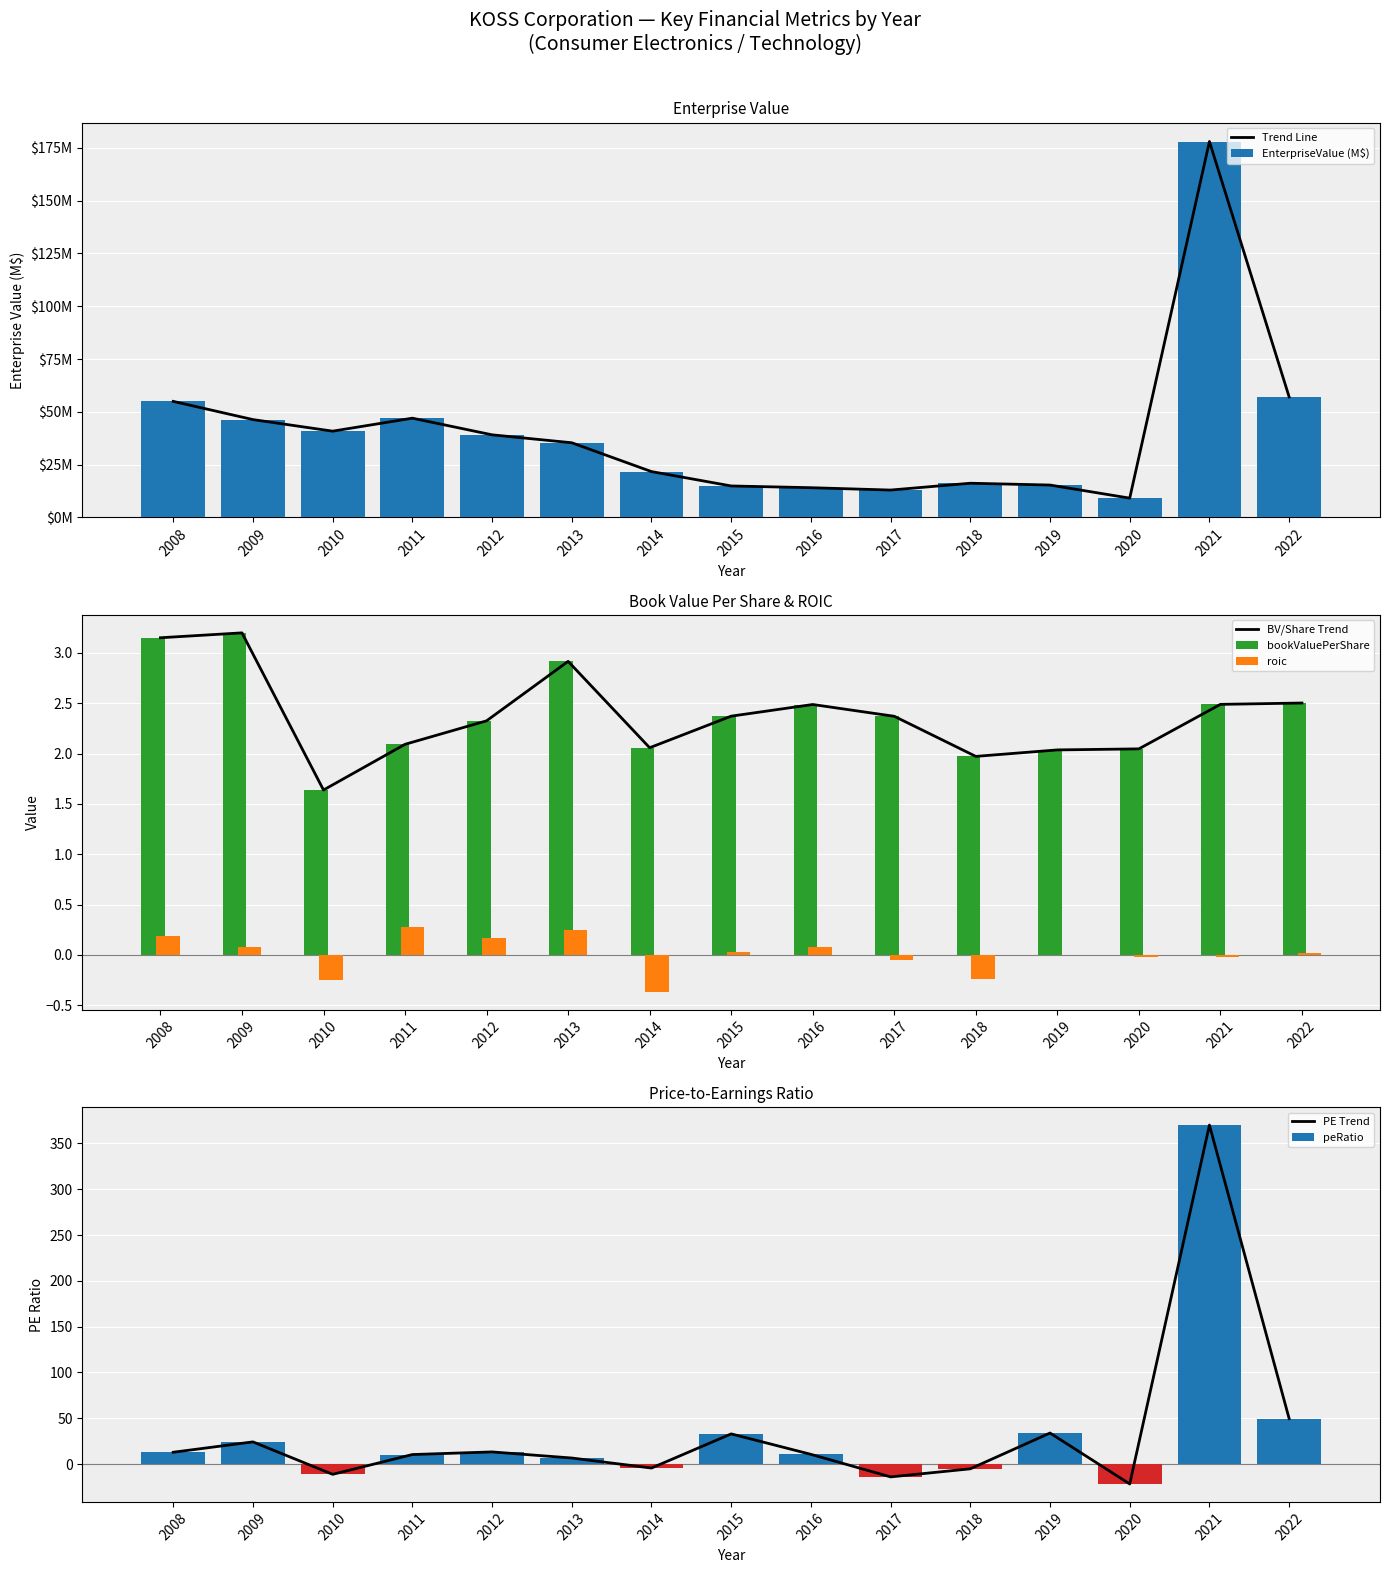

List the series in order of their peak value, lowest first.

roic, bookValuePerShare, EnterpriseValue, peRatio